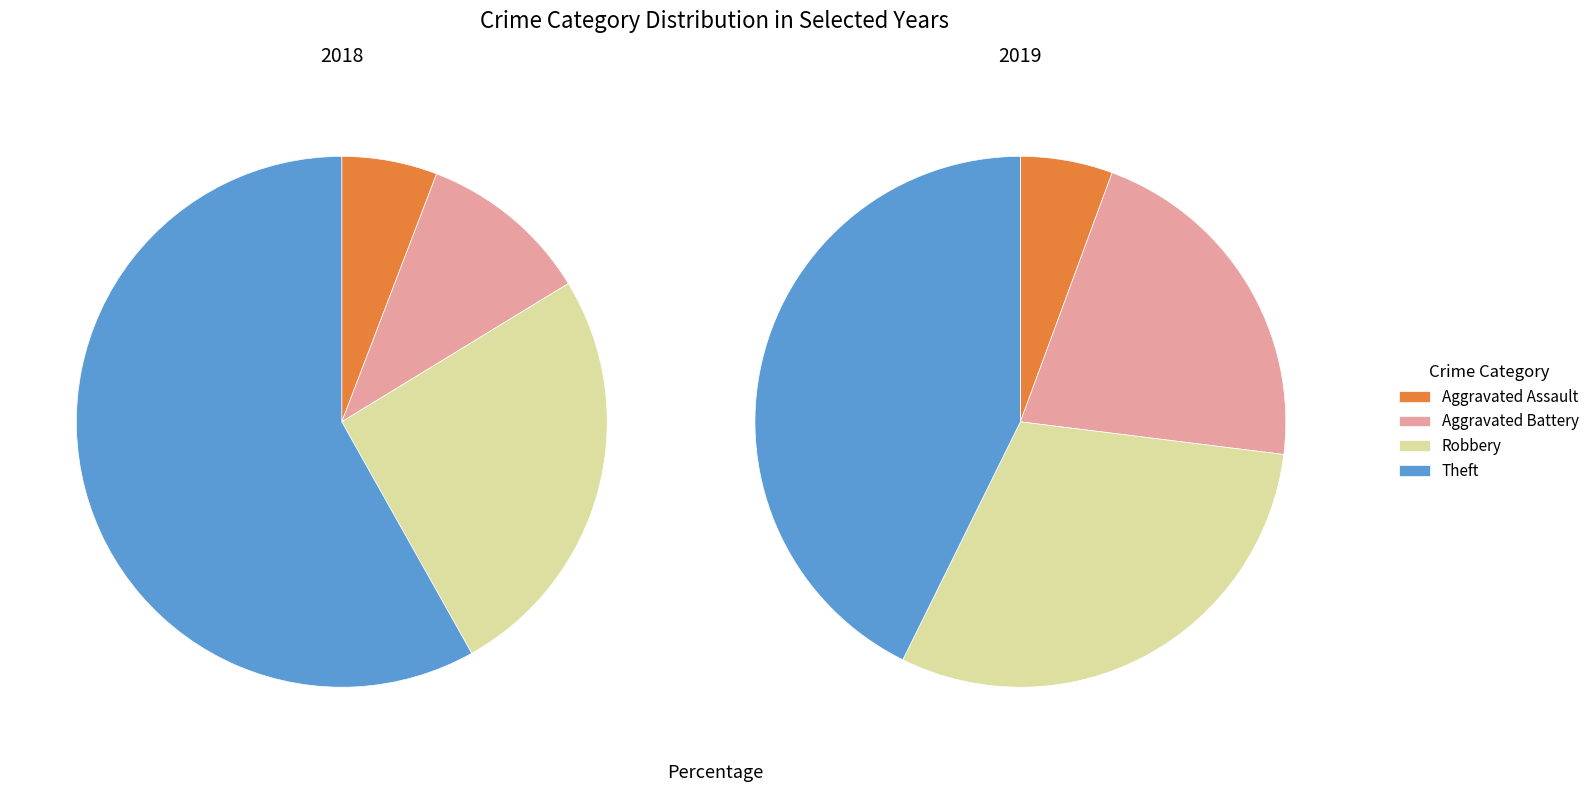

To the nearest percent, what is the difference between the largest and smallest slice percentages?

52%